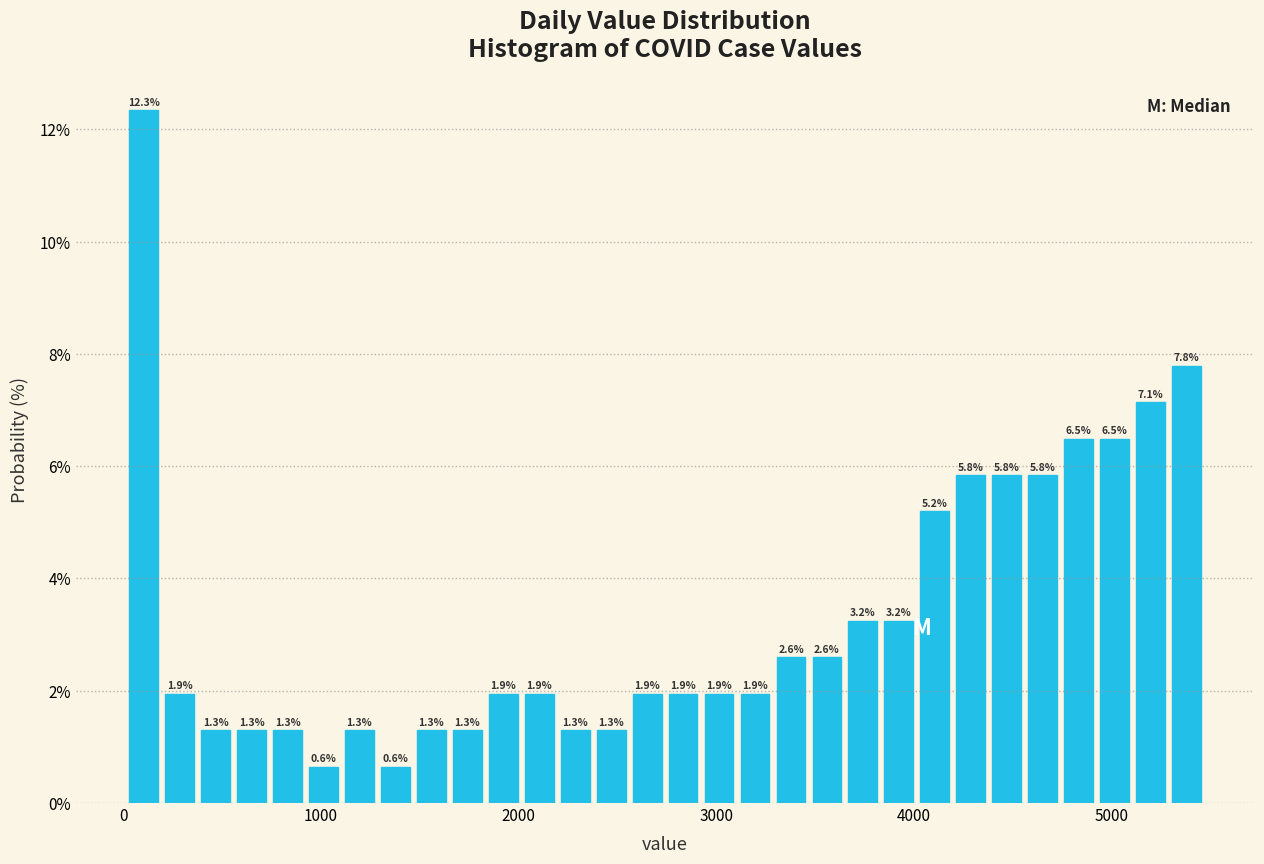

Read against the x-axis, roughly where is the centre of the tallest bar?

100